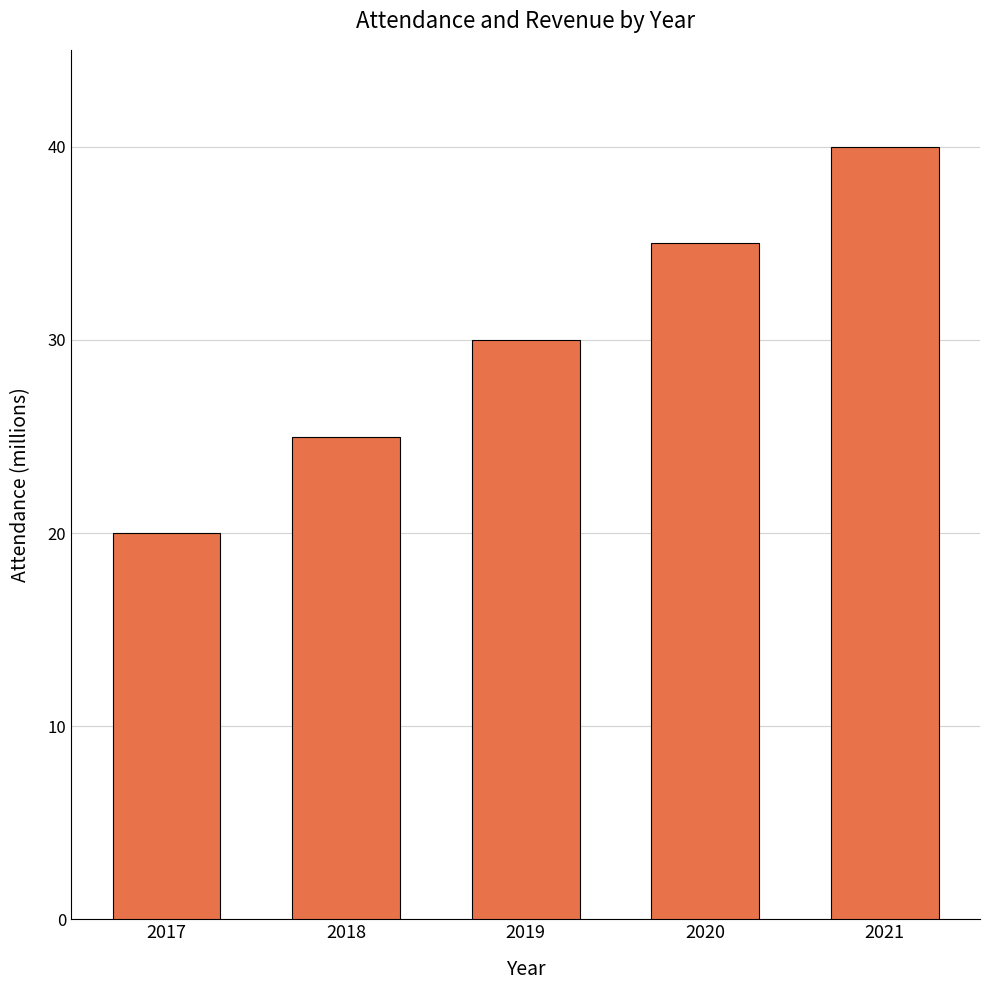

What is the value of the 1st bar from the left?

20